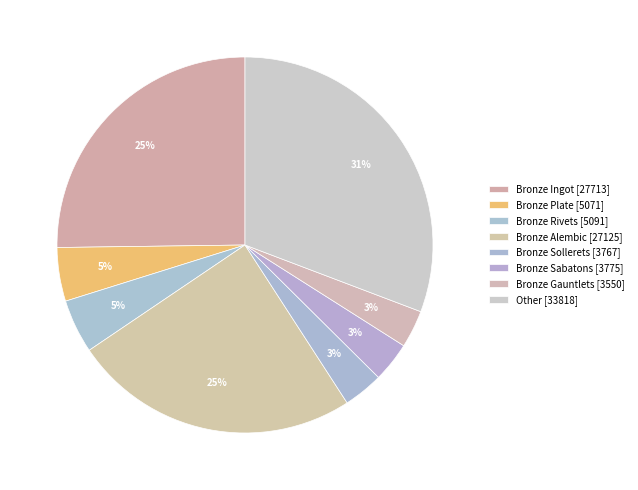

Does any single category account for the majority?

No